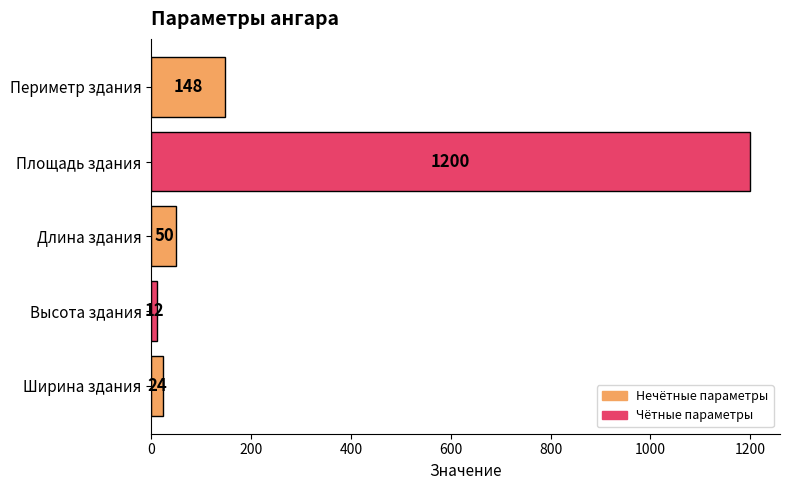

List the labels in order of value, smallest first.

Высота здания, Ширина здания, Длина здания, Периметр здания, Площадь здания